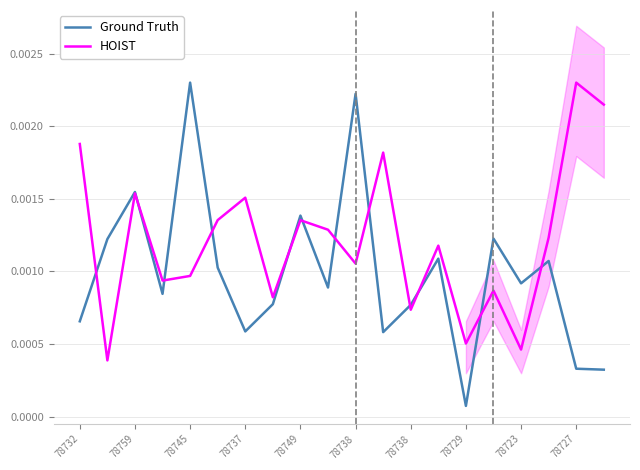

True or false: Ground Truth has a value of 0.0 at 78738.

True